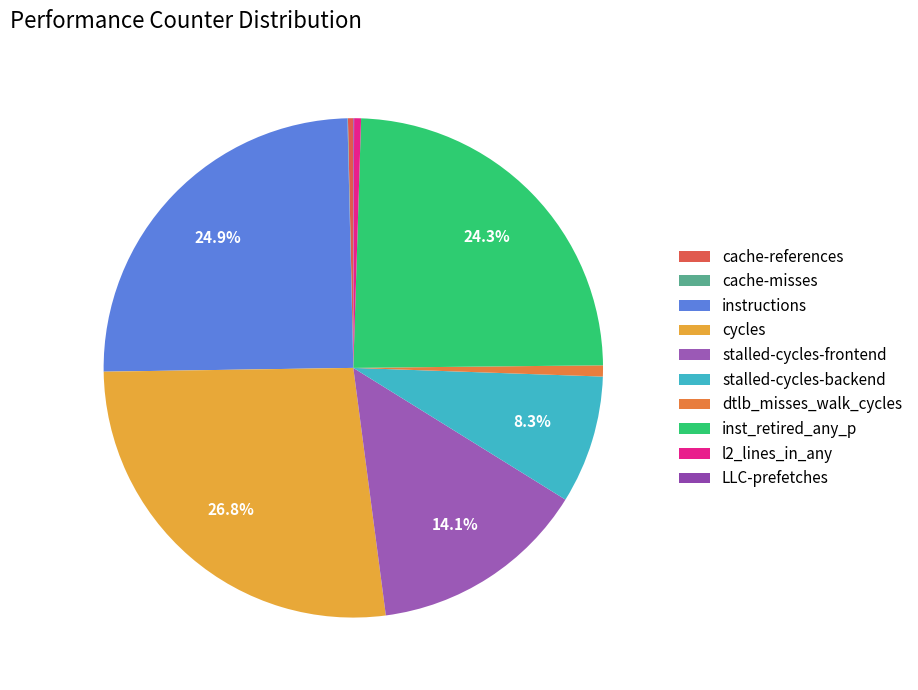

What is the smallest slice in the pie chart?

cache-misses